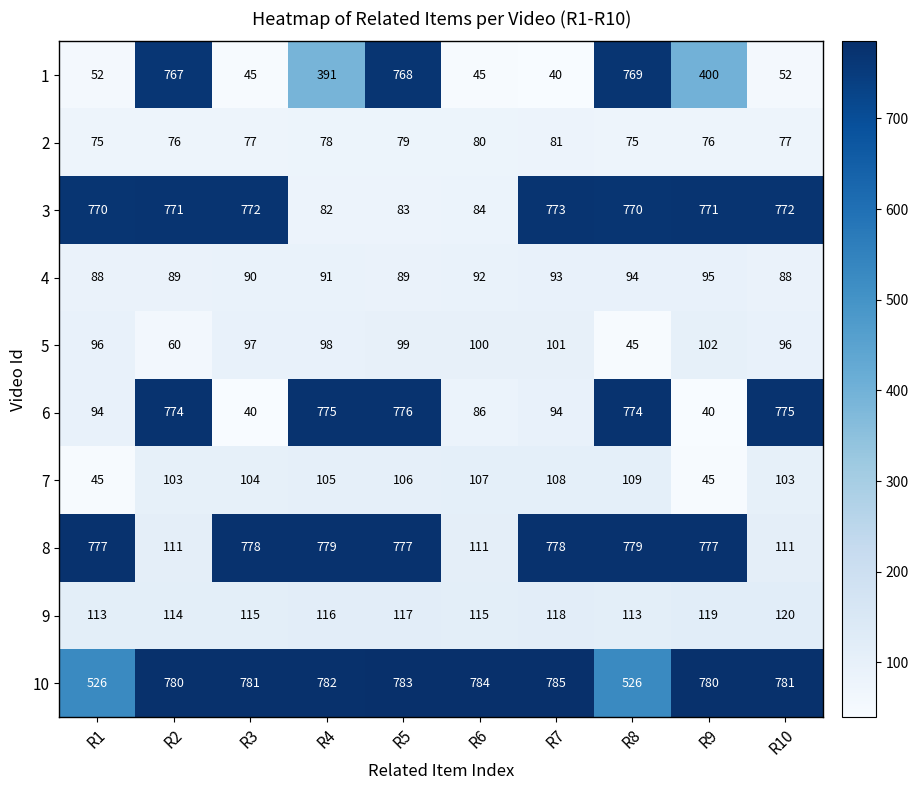

What is the difference between the maximum and minimum values in the 8 series?

668